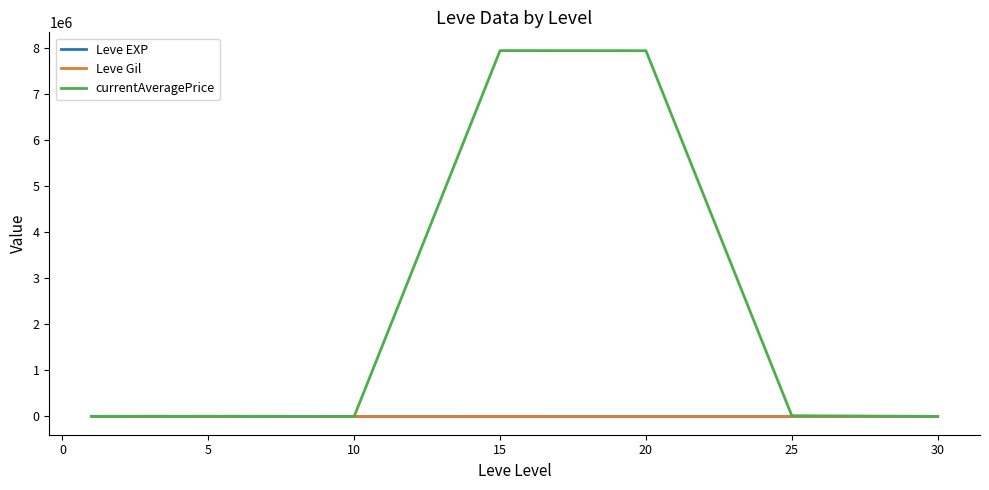

Which series has the widest spread of values?

currentAveragePrice